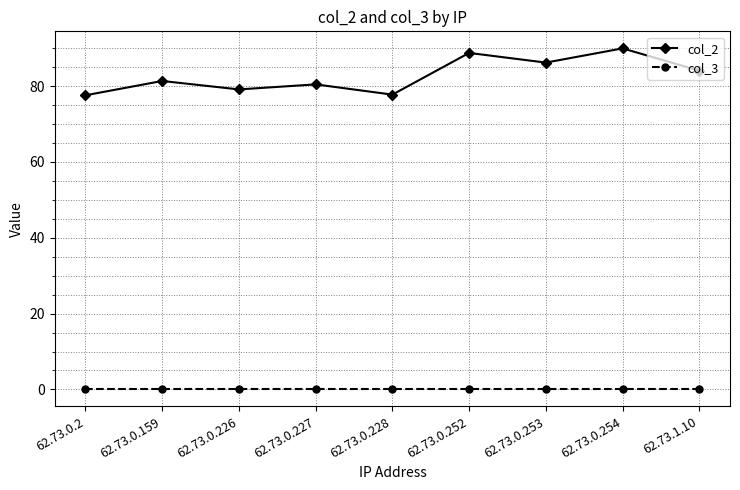

Count the number of data series in this chart.

2